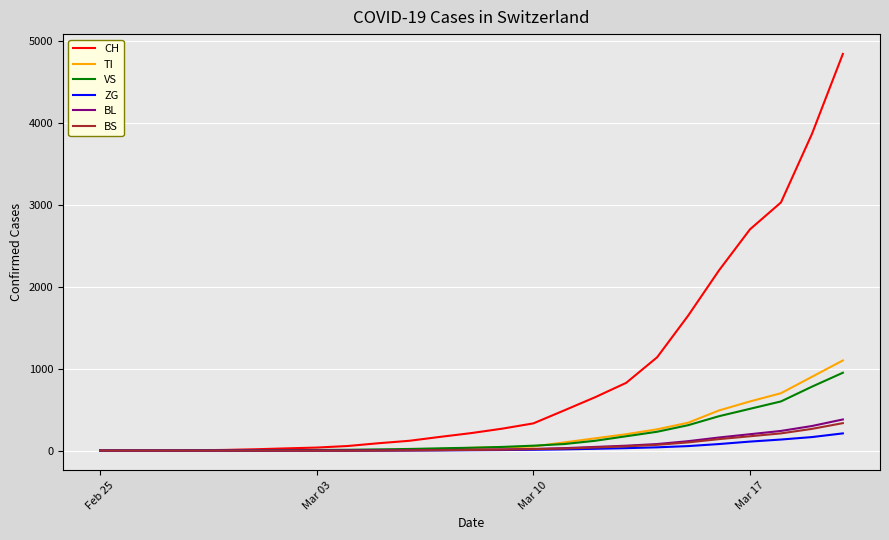

Which series has the largest total across all categories?

CH